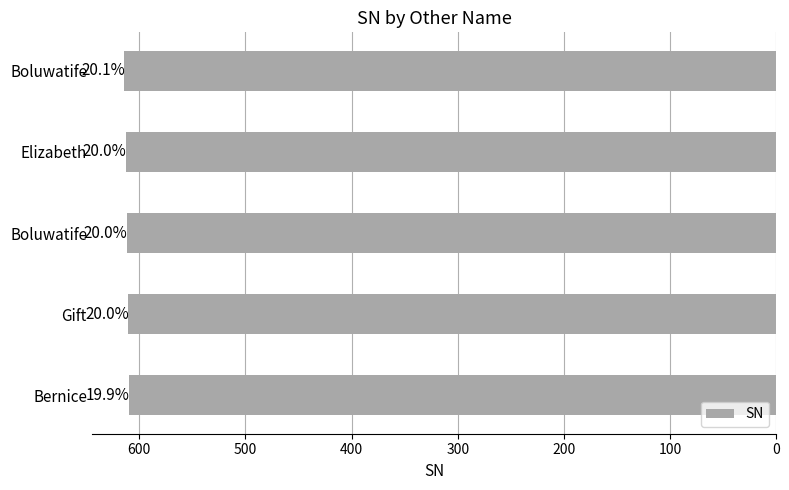

How many bars are there in total?

5